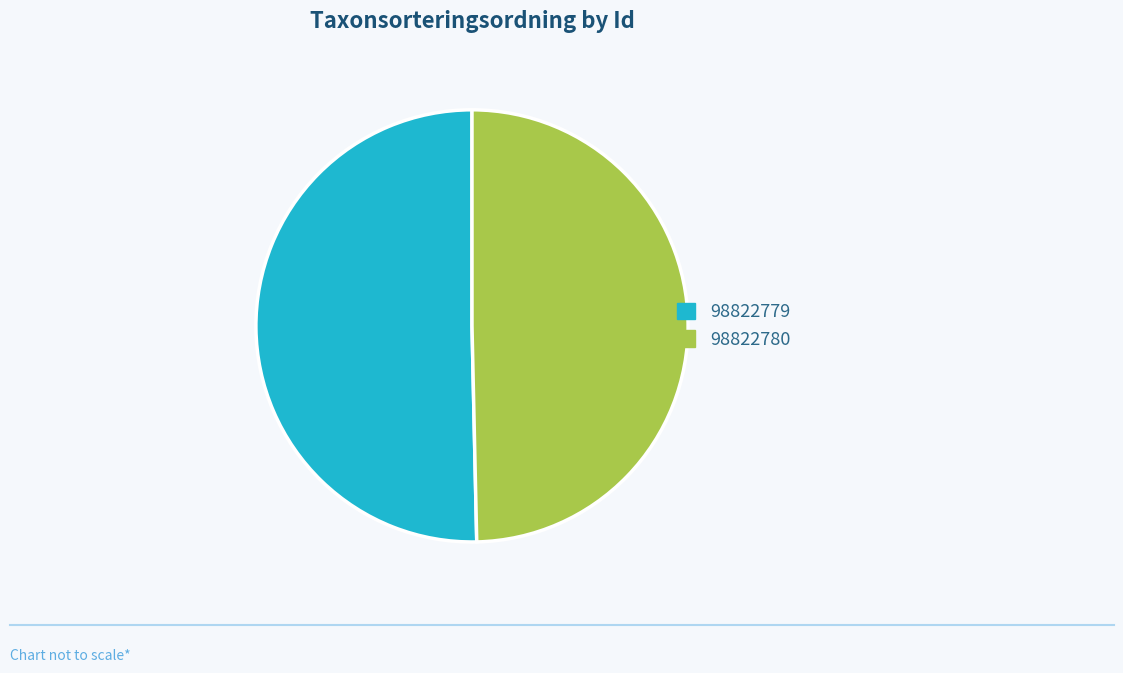

Which category has the smallest portion of the pie?

98822780